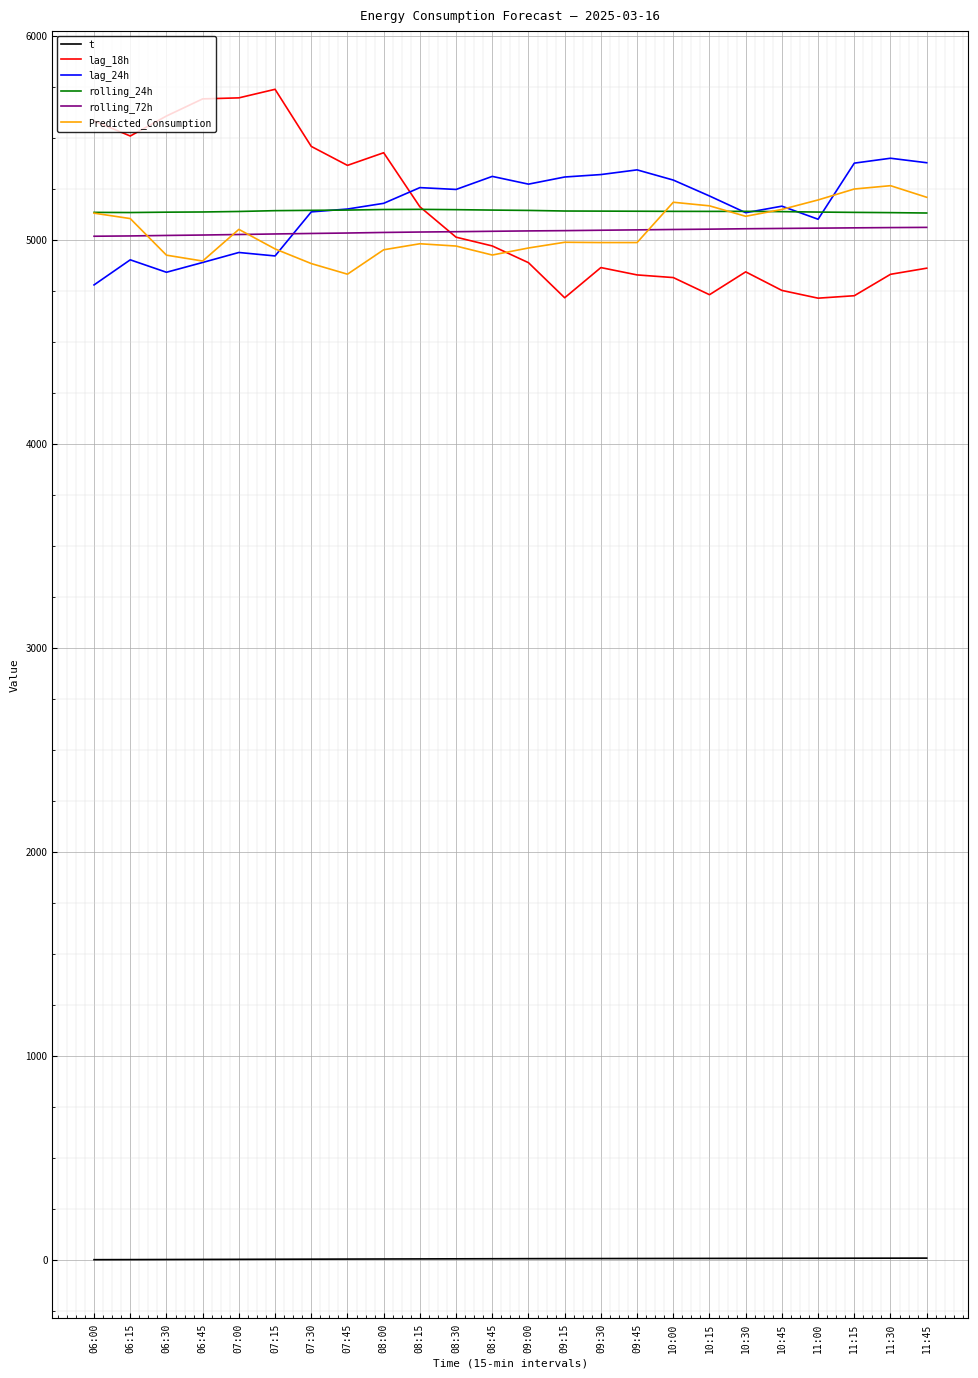

True or false: t and rolling_24h cross at least once.

False